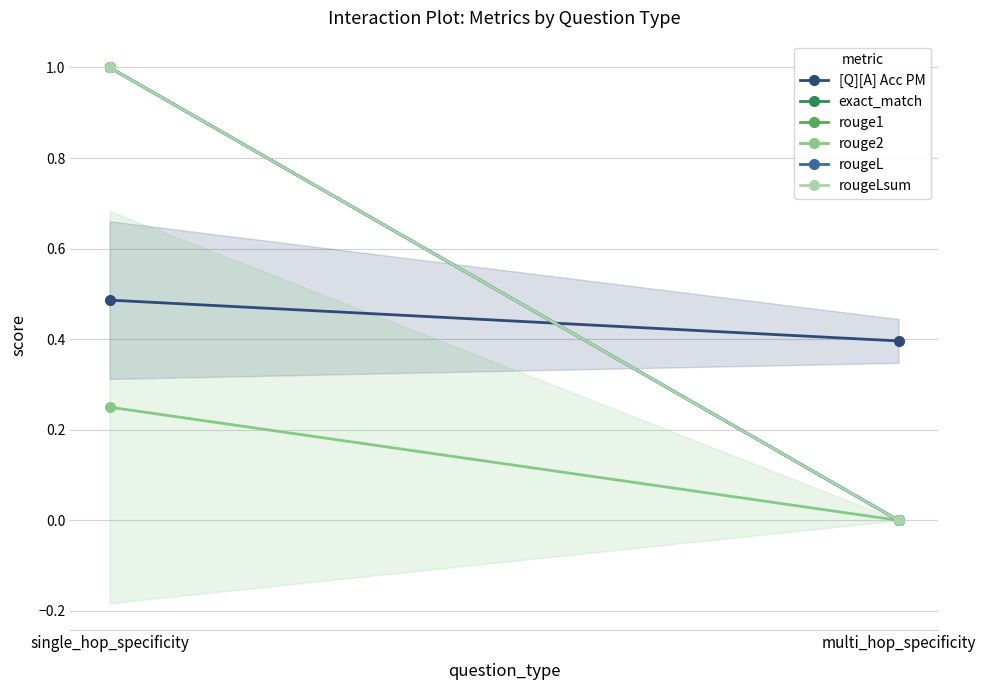

The value of [Q][A] Acc PM at multi_hop_specificity is 0.6. True or false?

False